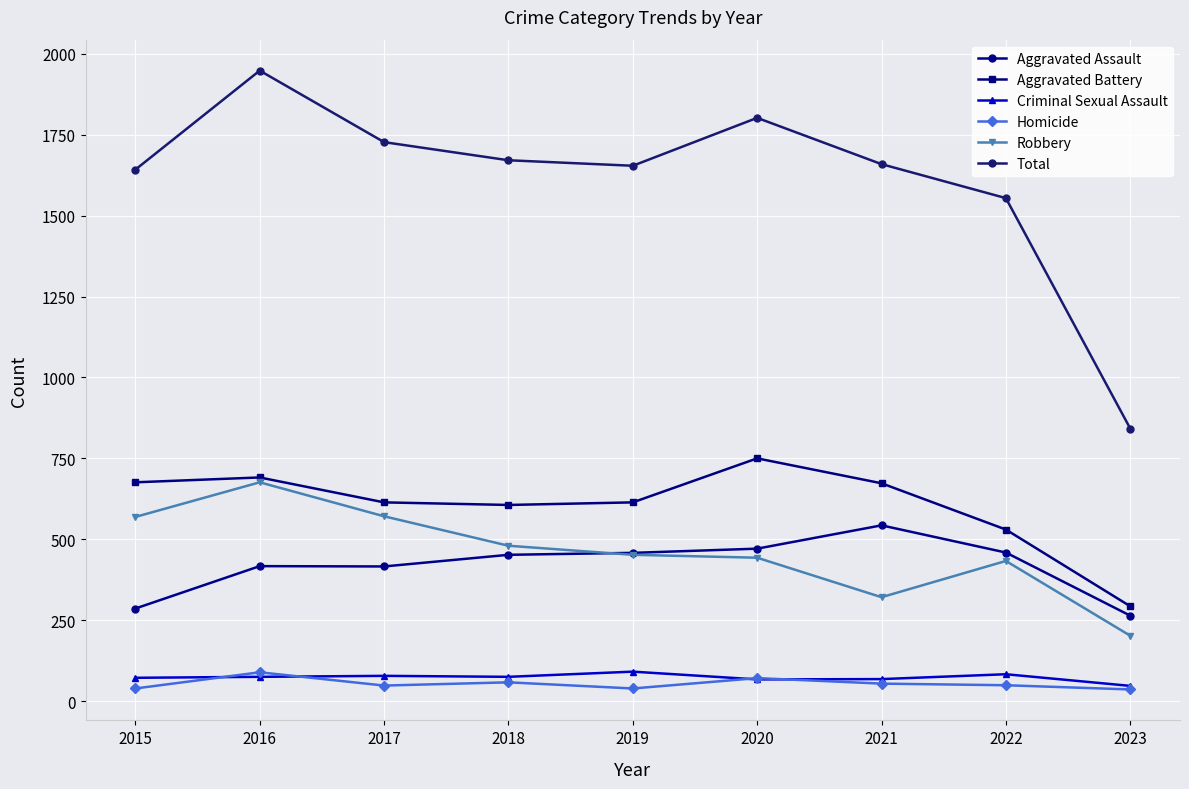

True or false: Criminal Sexual Assault and Aggravated Battery cross at least once.

False